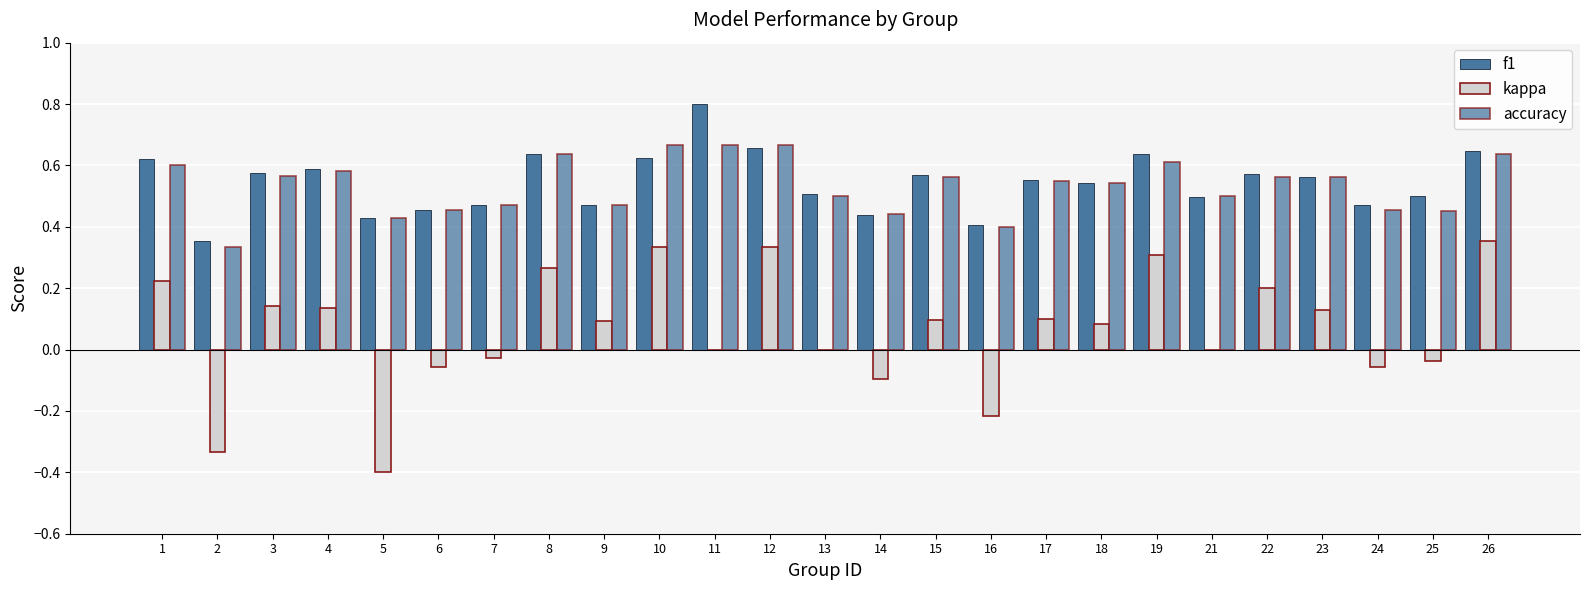

How many data points does each series have?

25